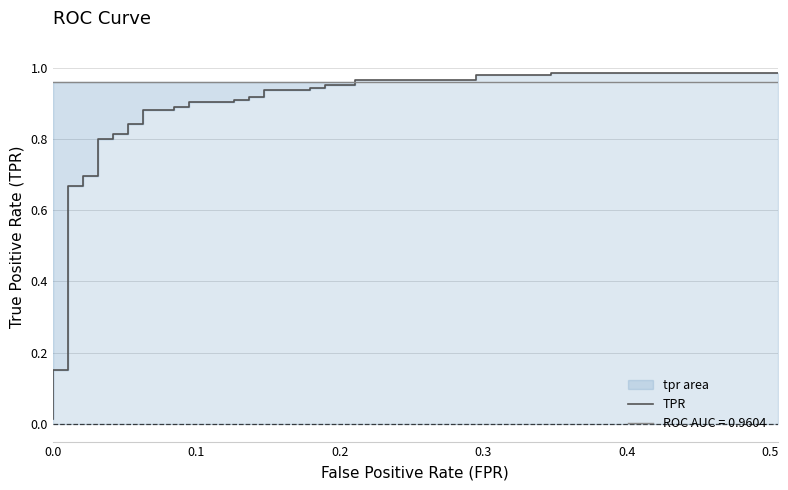

True or false: the data shows 1.3 at 30.

False